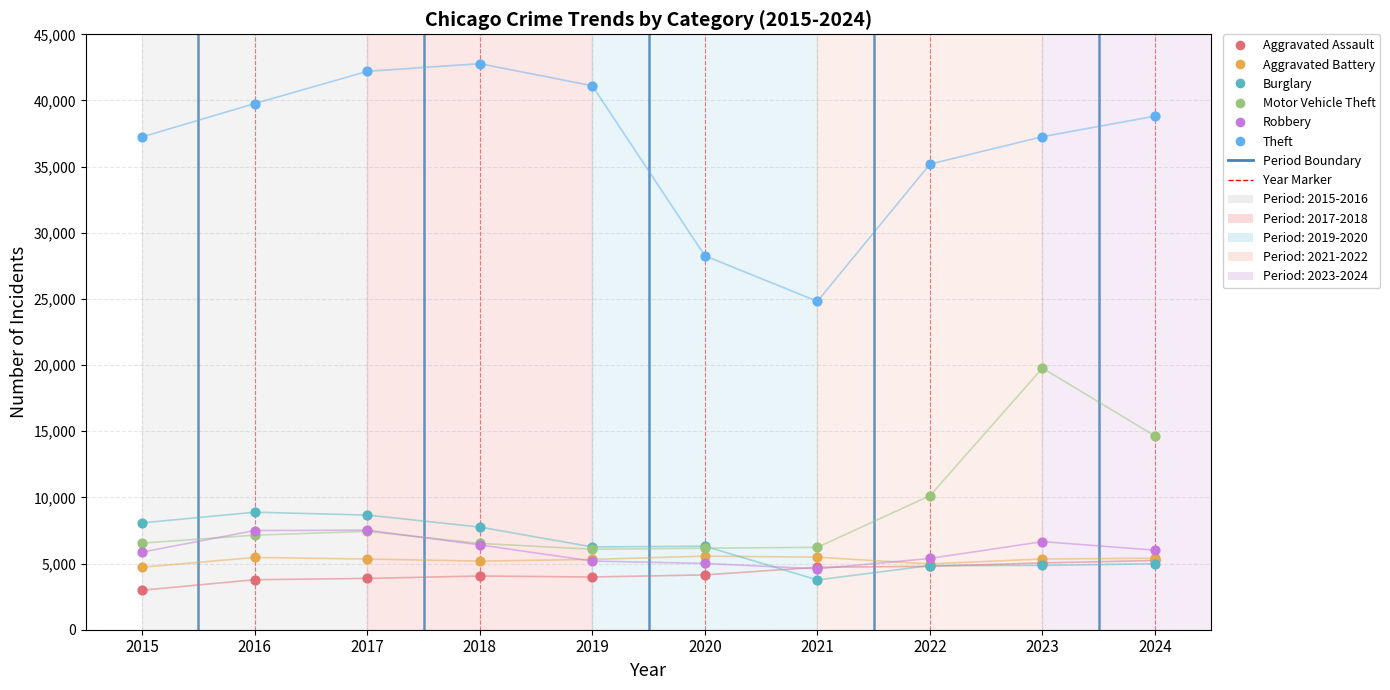

Across all series, what Y value is closest to 22882?

24818